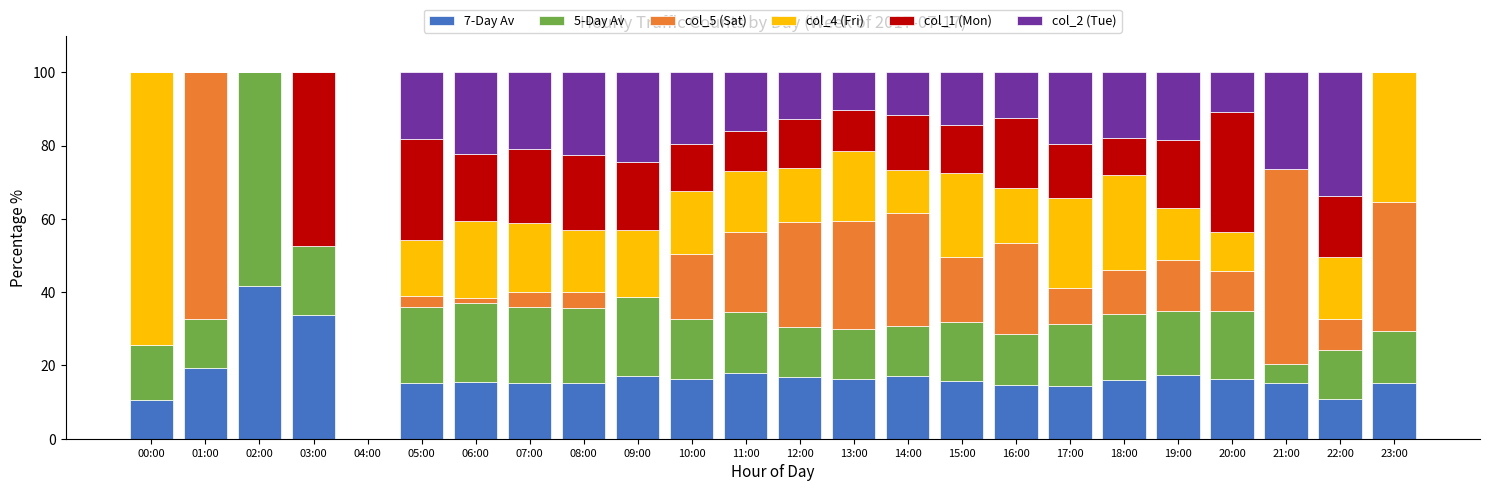

What is the total value across all series at 14:00?

100.0